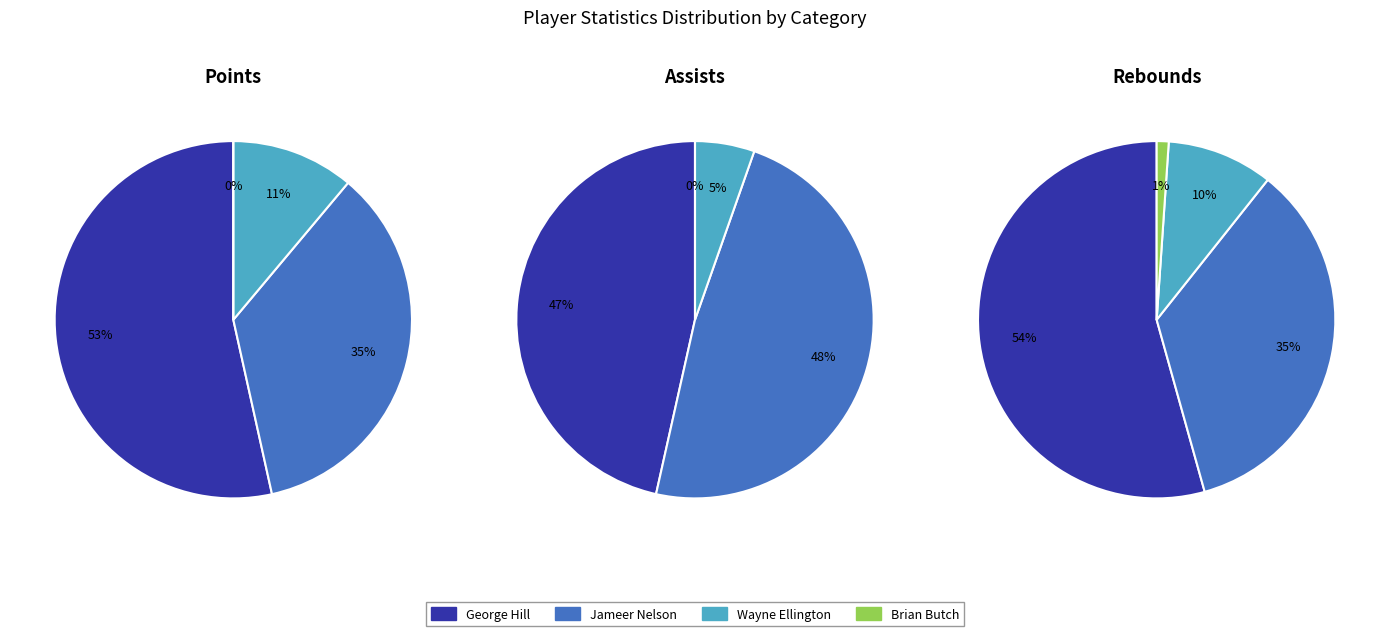

Combined, what portion of the pie is Brian Butch and Wayne Ellington?

11.1%